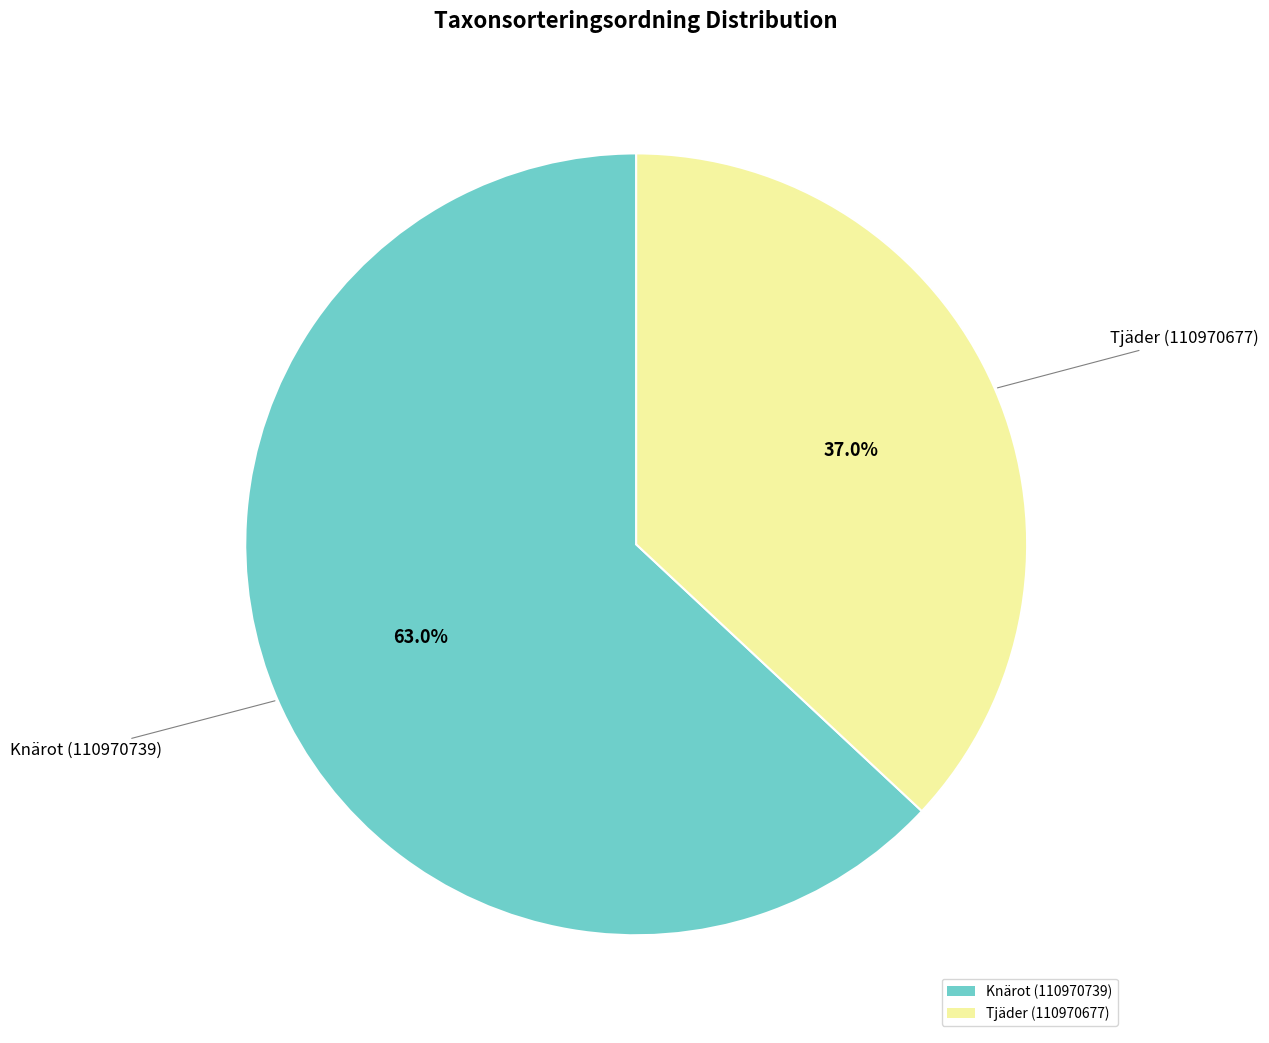

True or false: Tjäder (110970677) accounts for 48% of the total.

False